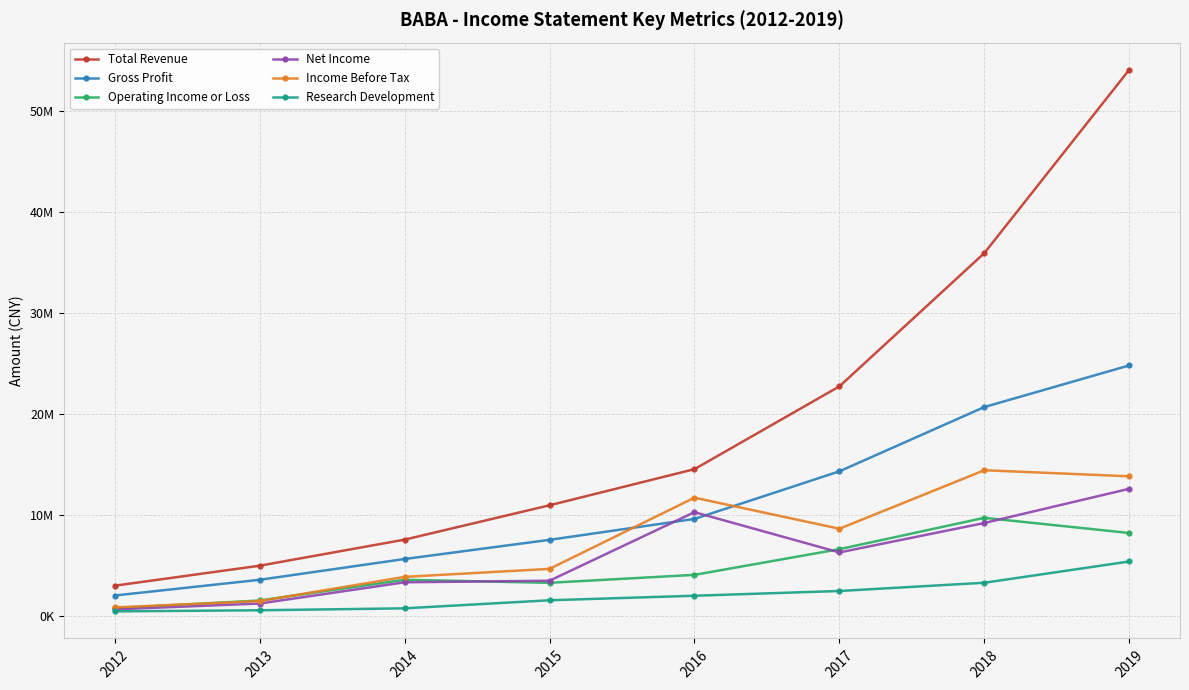

Rank the categories by Total Revenue value from lowest to highest.

2012, 2013, 2014, 2015, 2016, 2017, 2018, 2019